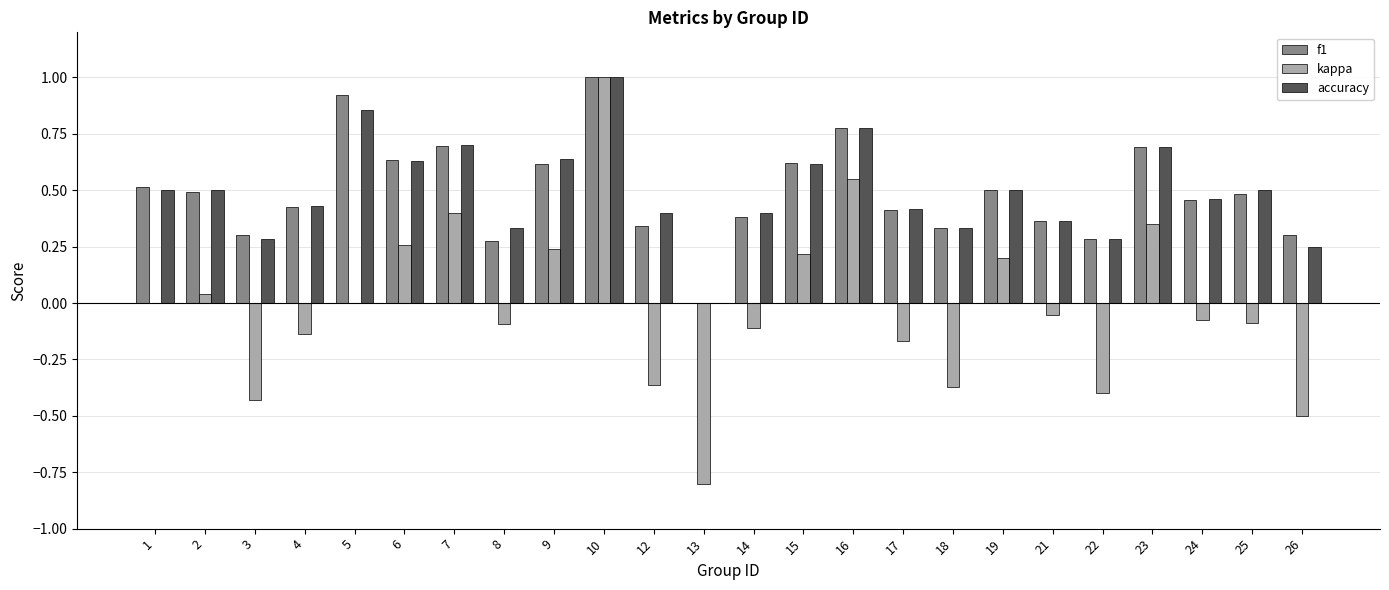

At which label does accuracy reach its peak?

10